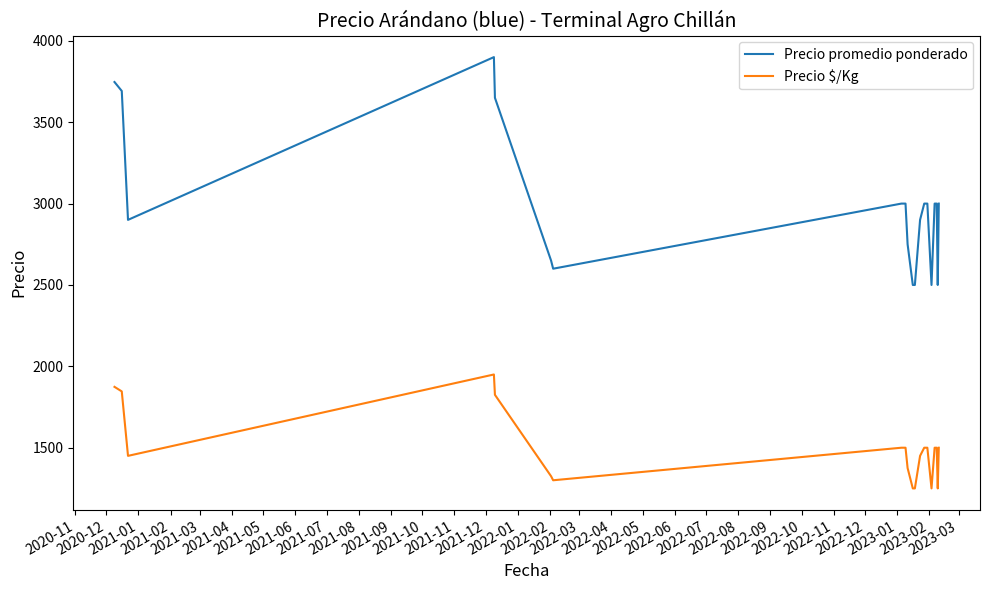

Which series has the largest total across all categories?

Precio promedio ponderado